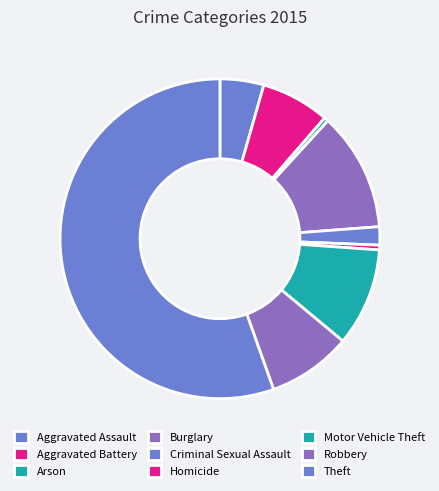

Count the number of slices in the pie.

9